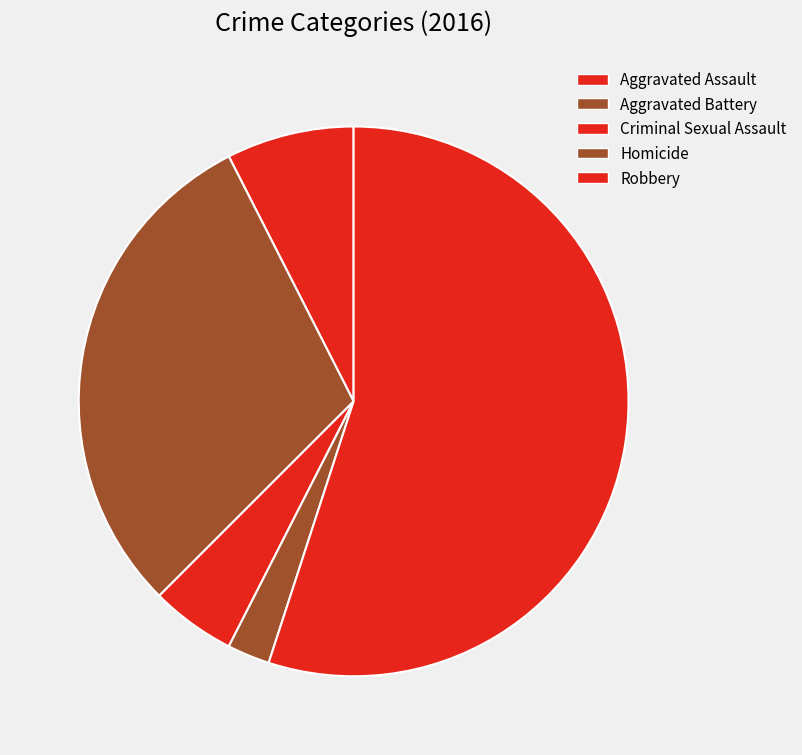

What is the change in value from Criminal Sexual Assault to Robbery?

+20